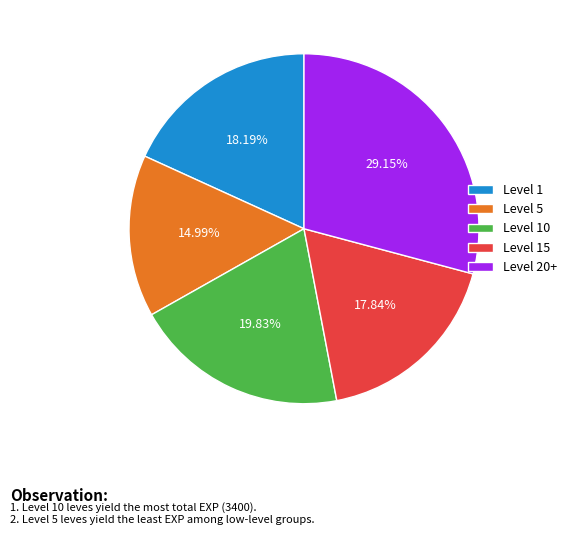

Is Level 1 the majority of the pie?

No